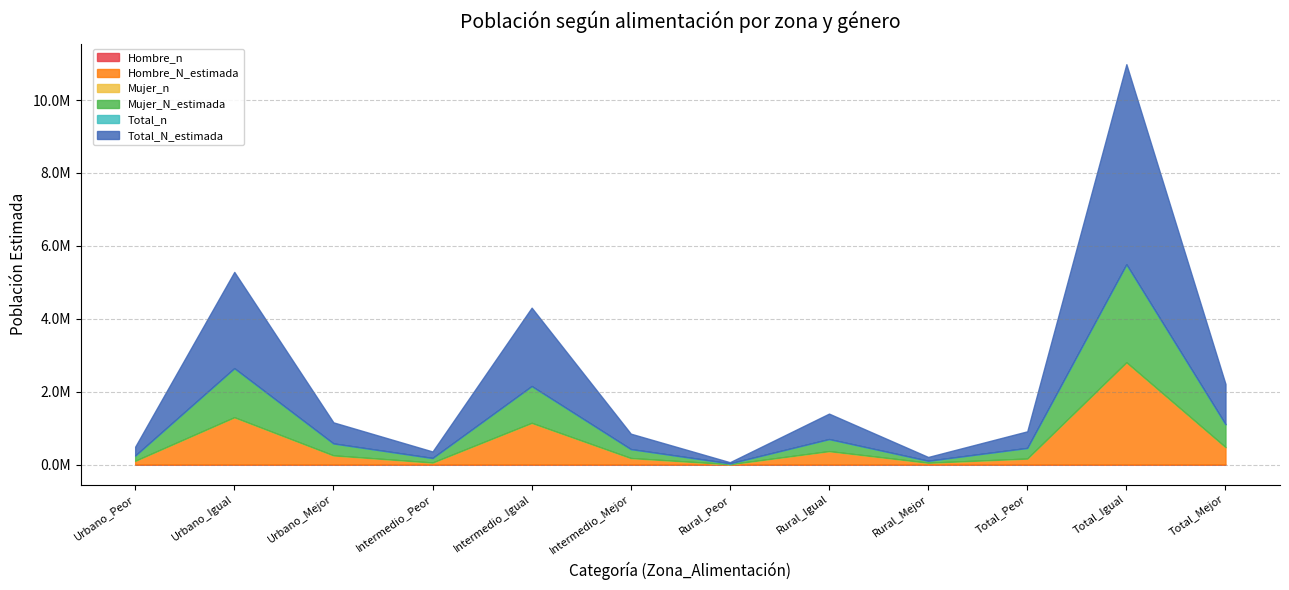

At which label does Hombre_n first exceed 96?

Urbano_Igual